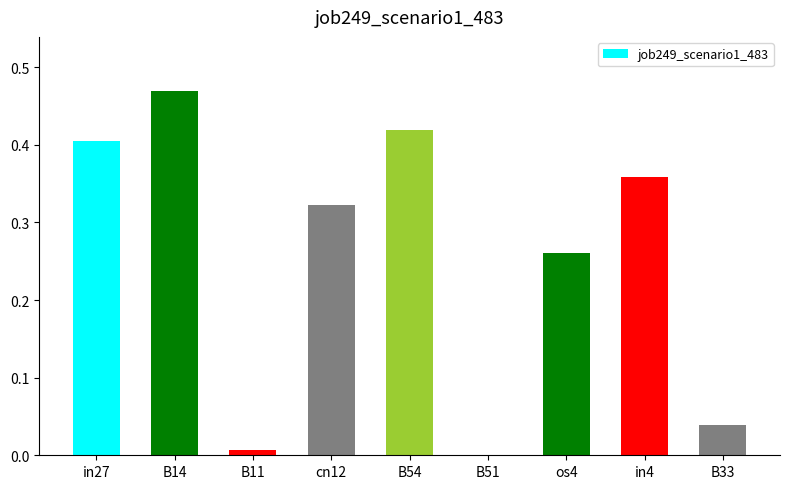

Which category has the highest value across all series?

B14